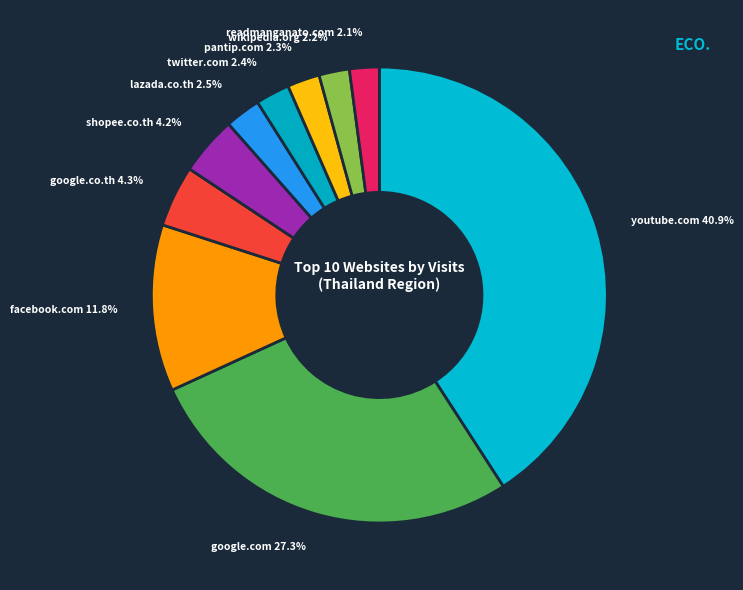

The google.com slice represents 18% of the pie. True or false?

False